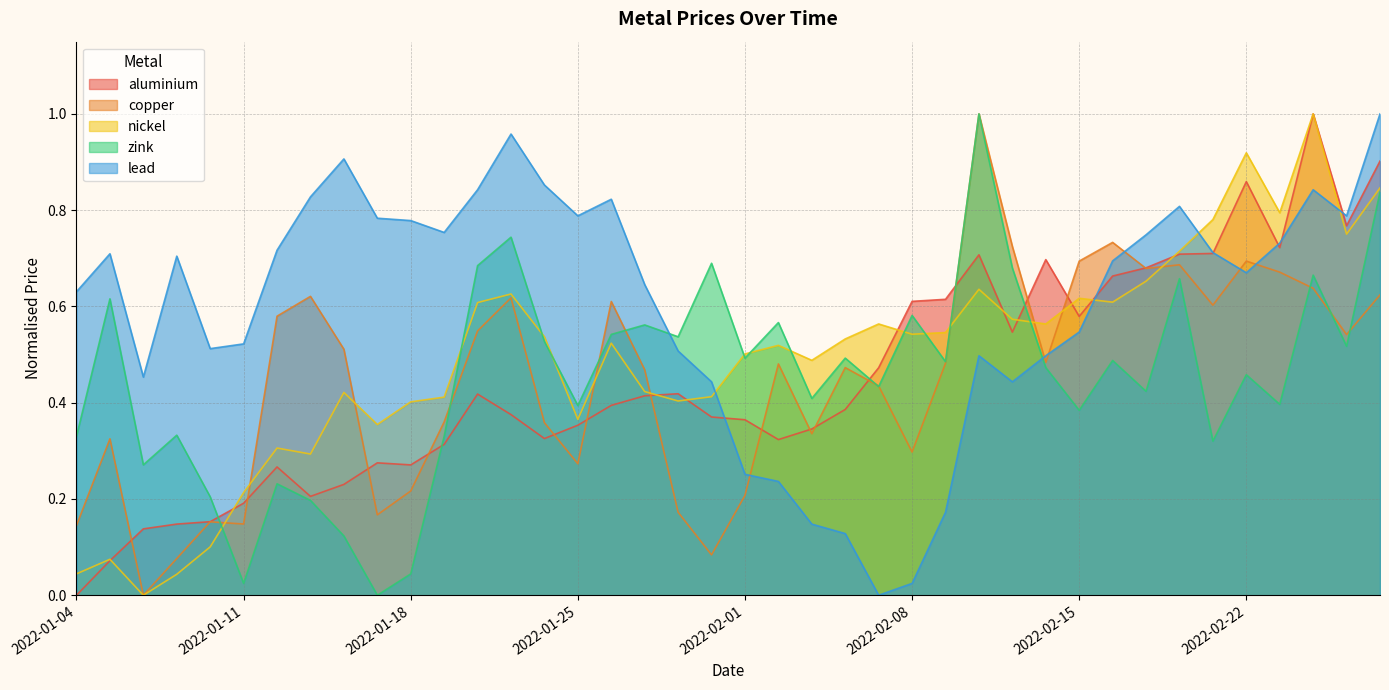

Where is aluminium nearest to the value 0?

2022-01-04